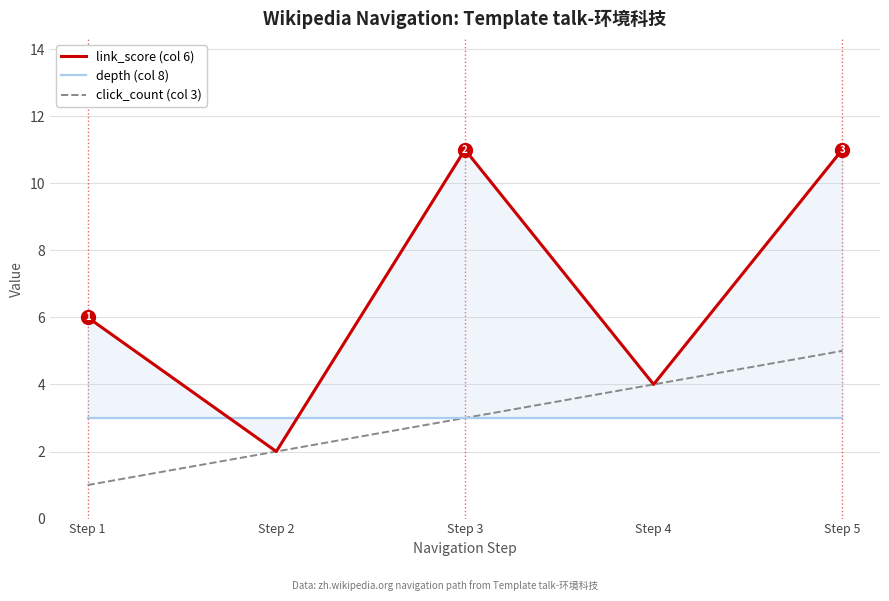

True or false: depth (col 8) has a value of 3 at Step 1.

True